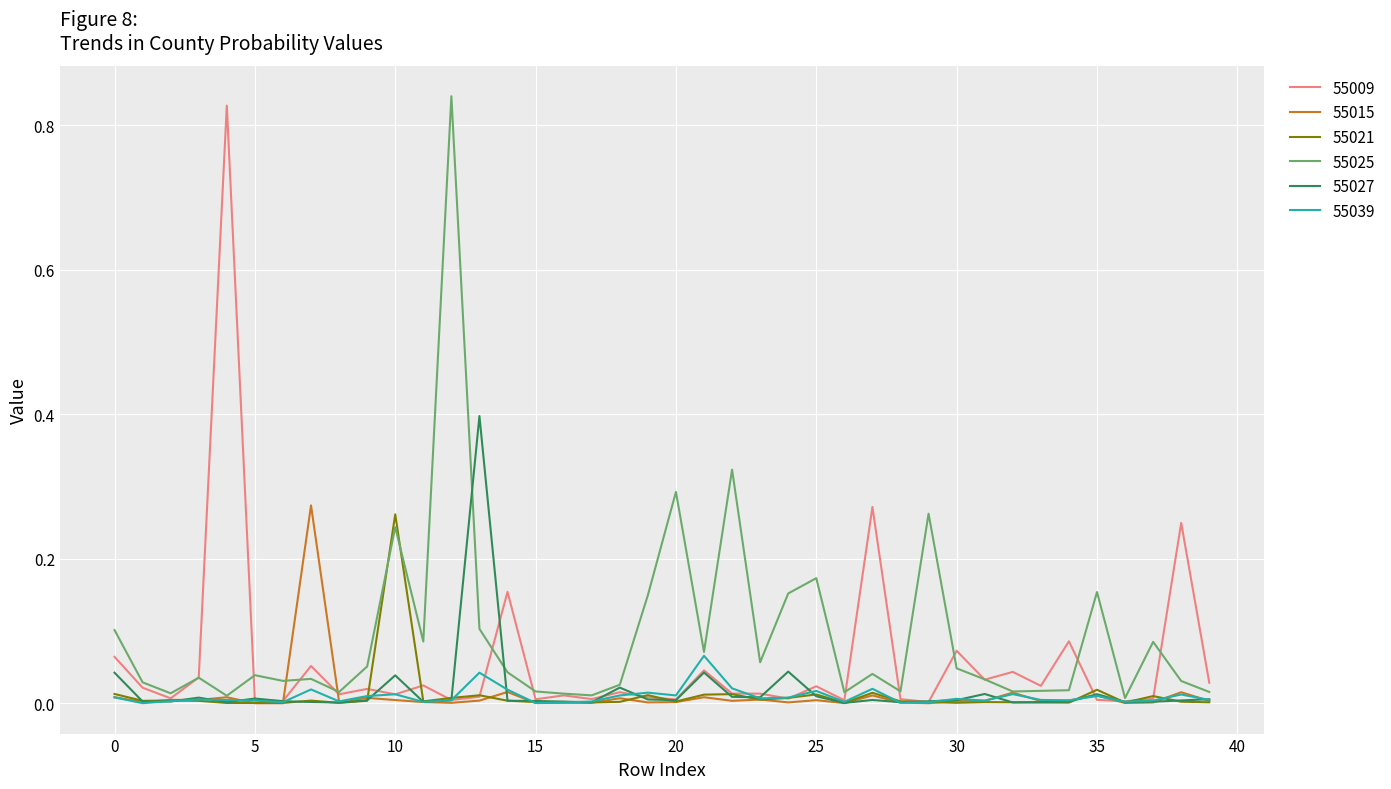

Which series has the largest total across all categories?

55025